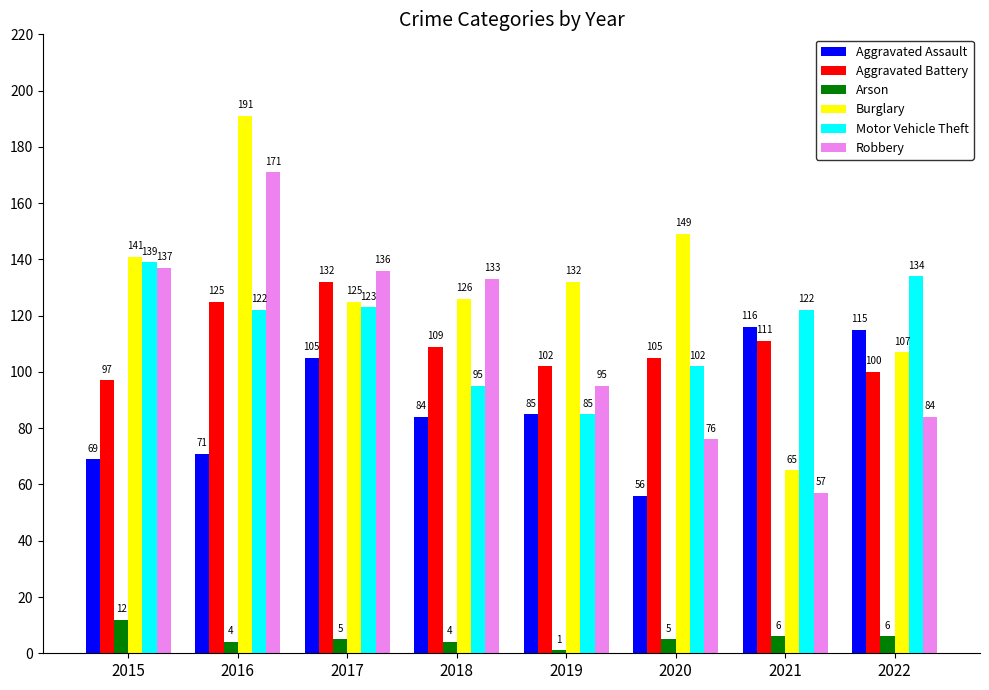

At how many categories does at least one series exceed 130?

7